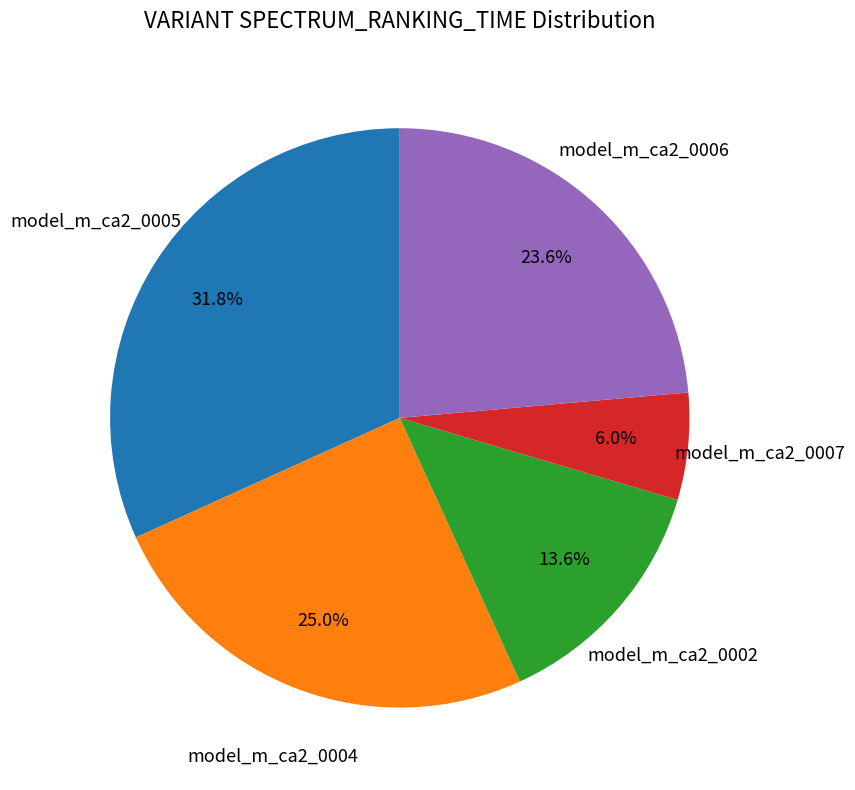

Between model_m_ca2_0005 and model_m_ca2_0004, which is larger?

model_m_ca2_0005